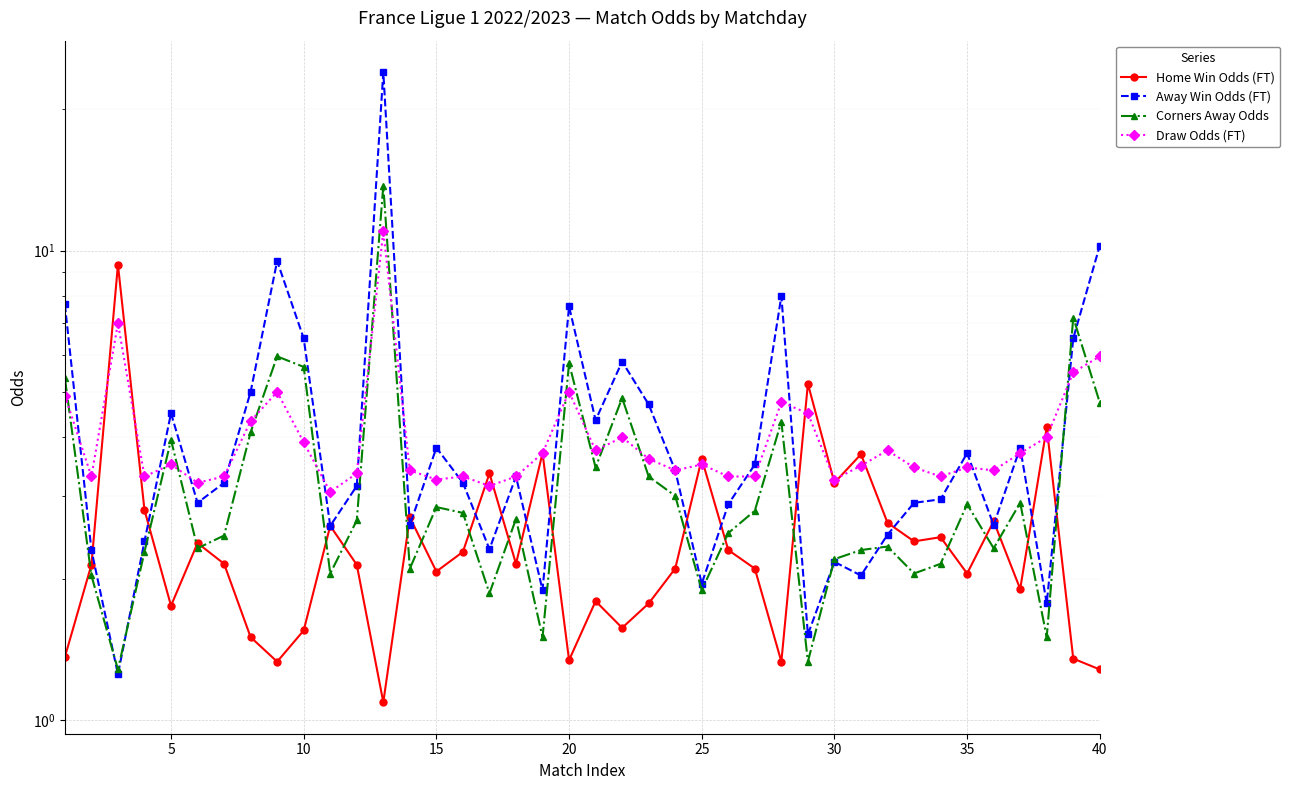

In Corners Away Odds, how many points are higher than both neighbors (excluding endpoints)?

12